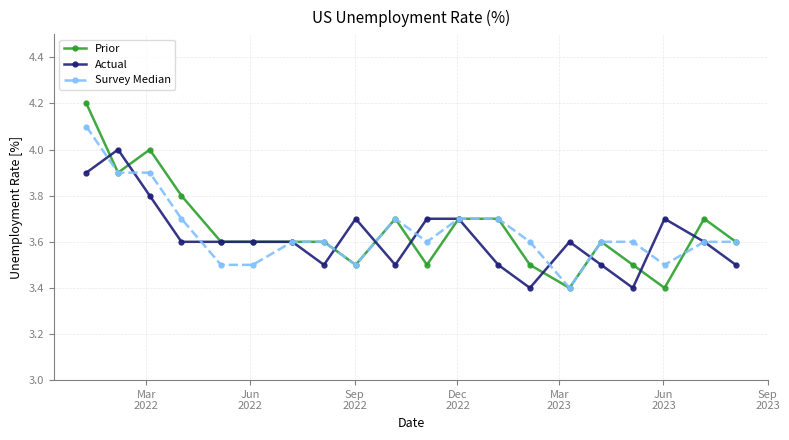

List the series in order of their peak value, highest first.

Prior, Survey Median, Actual